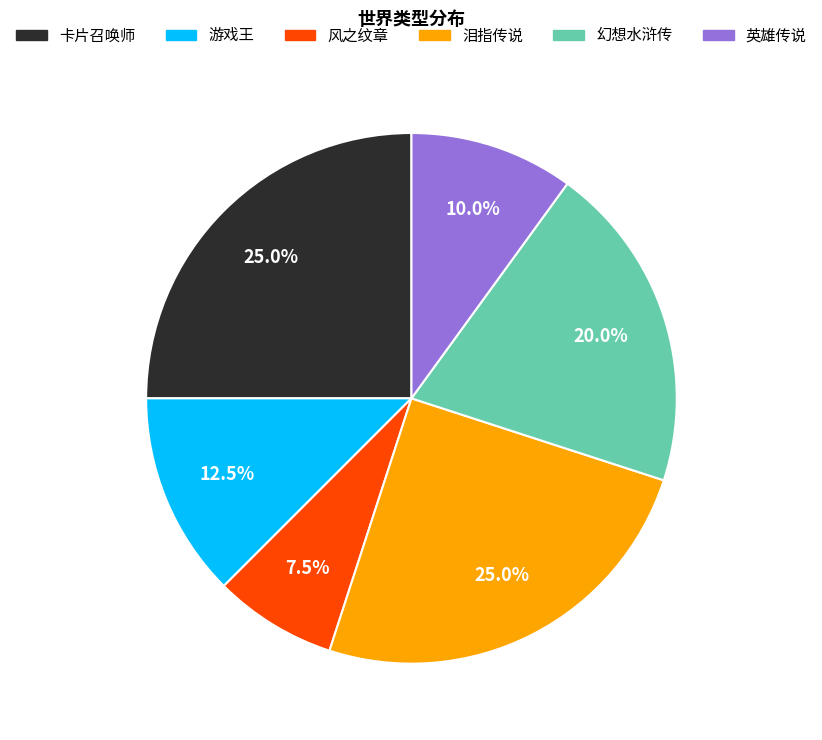

Which has a higher value, 风之纹章 or 泪指传说?

泪指传说